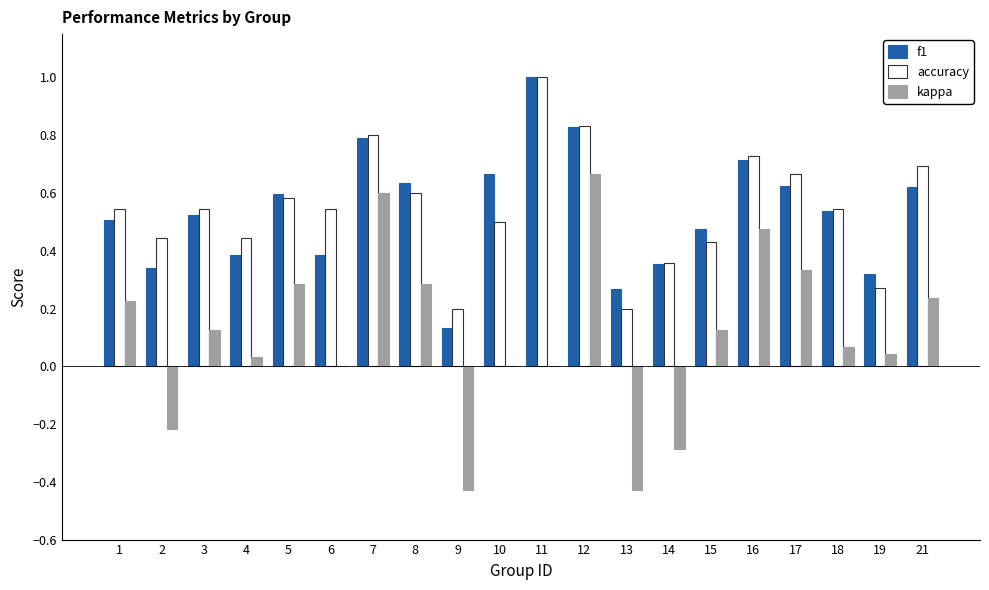

What is the sum of the f1 values at 11 and 4?

1.4